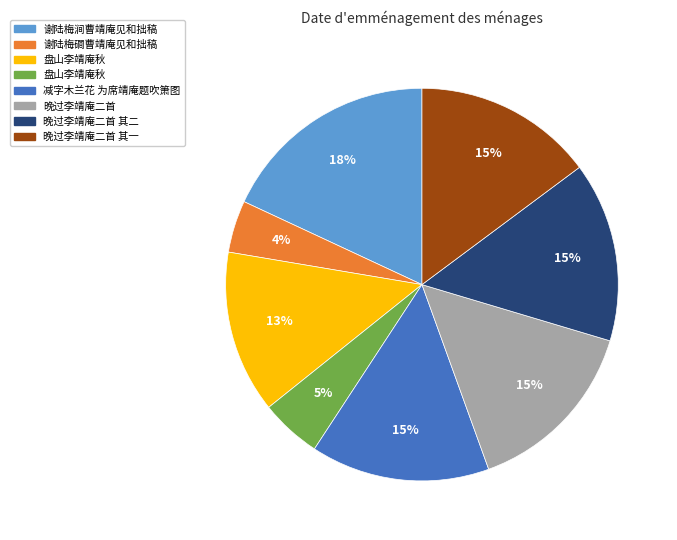

How many slices are in this pie chart?

8